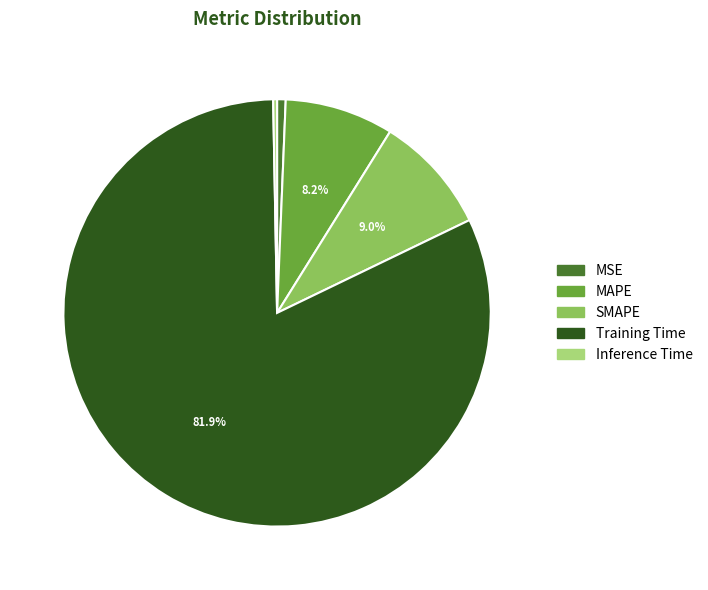

What percentage is the MAPE slice, to the nearest percent?

8%